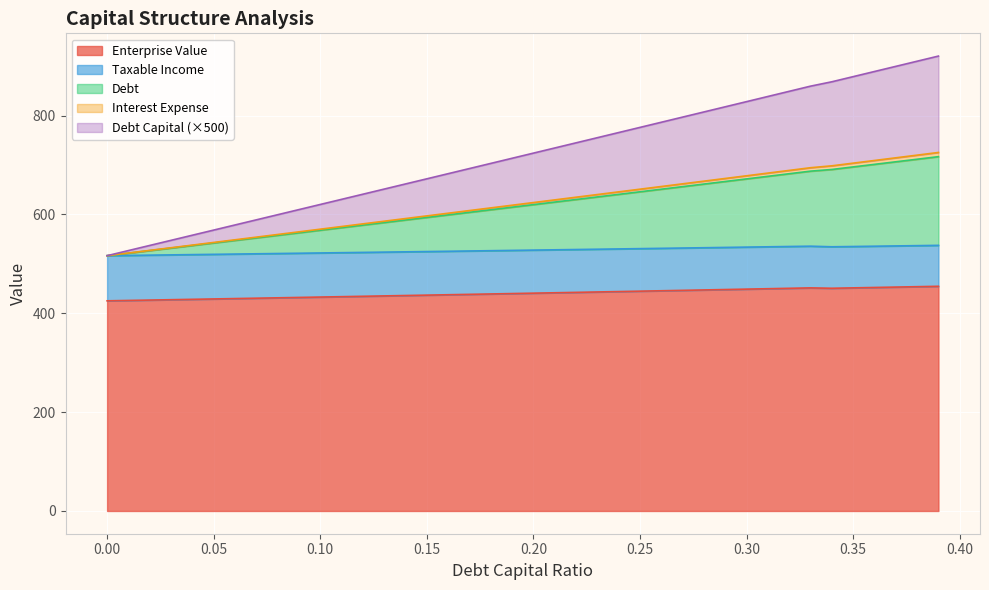

What is the lowest value of the Enterprise Value series?

425.1